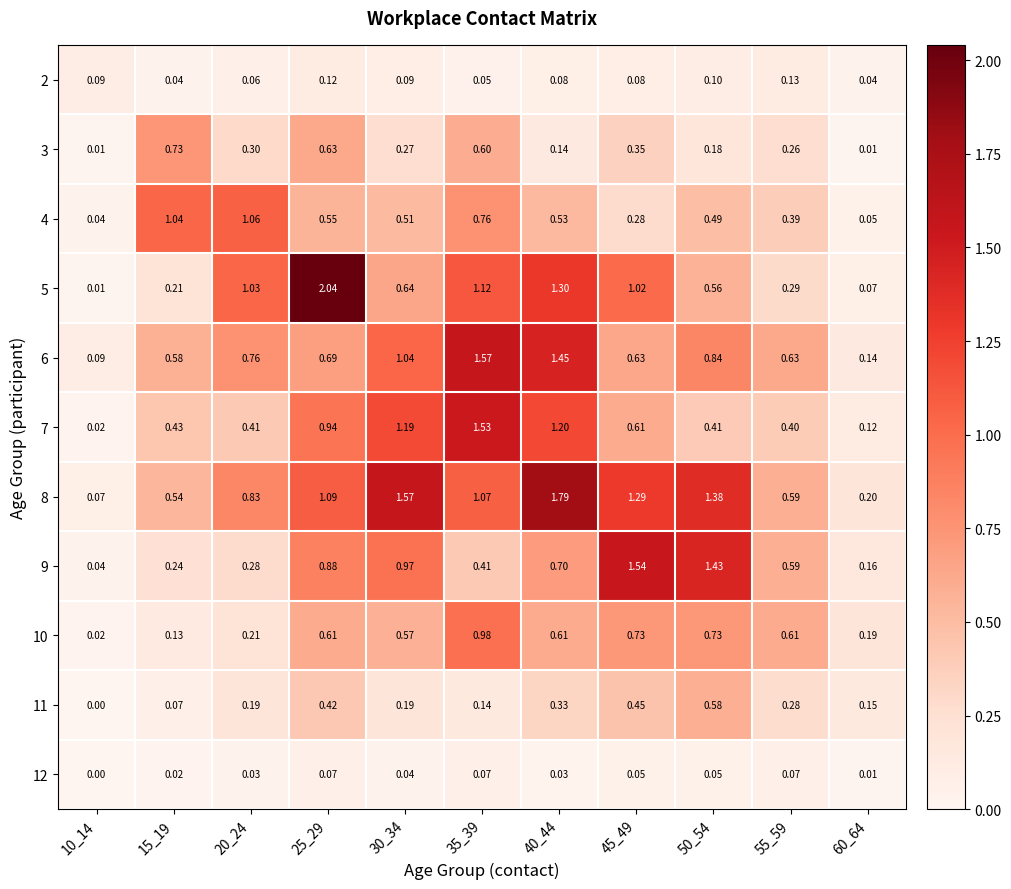

Which series changed the most between 15_19 and 20_24?

5